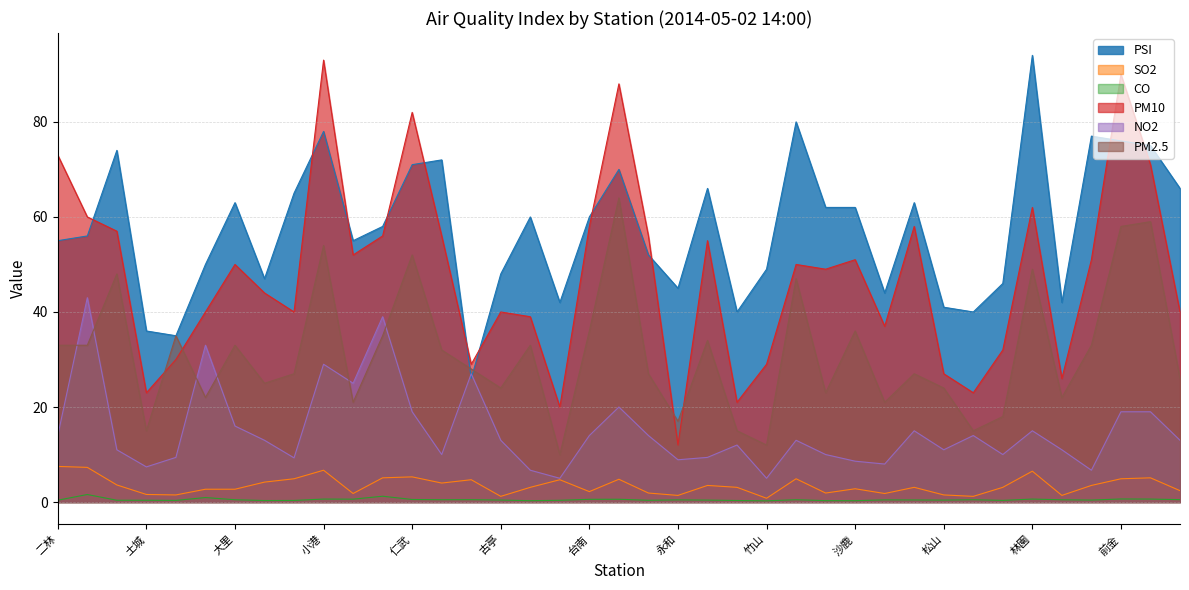

Does the chart display data point markers on the line(s)?

No